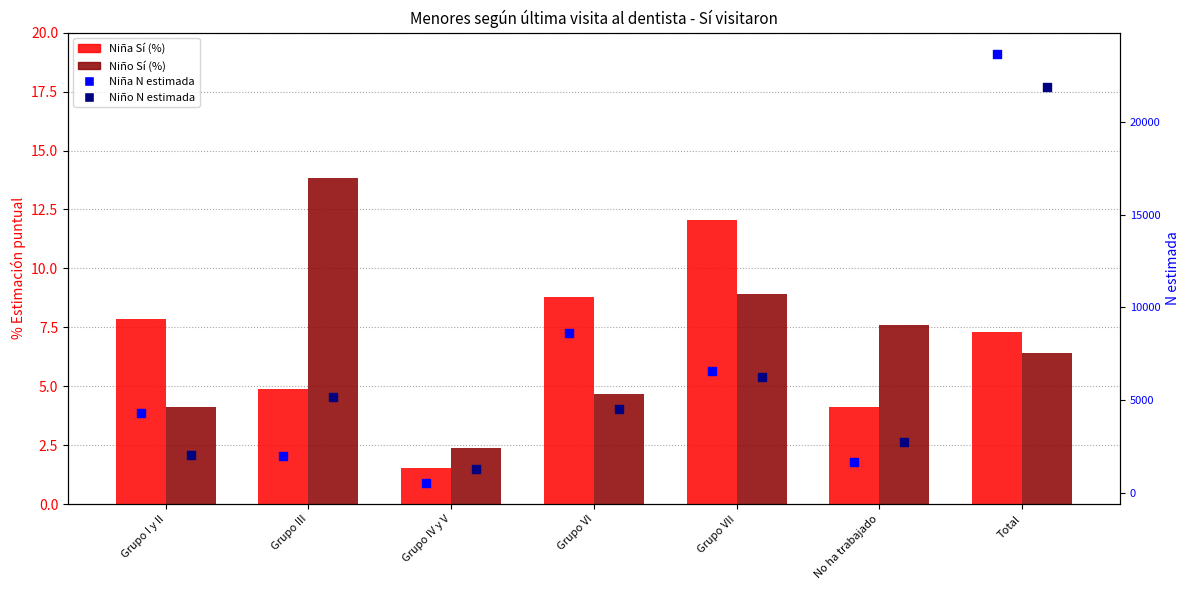

At which category is the sum across all series the highest?

Total